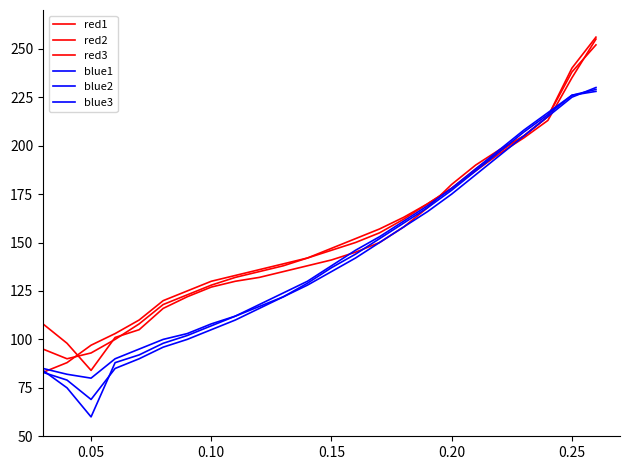

Does the chart have visible grid lines?

No